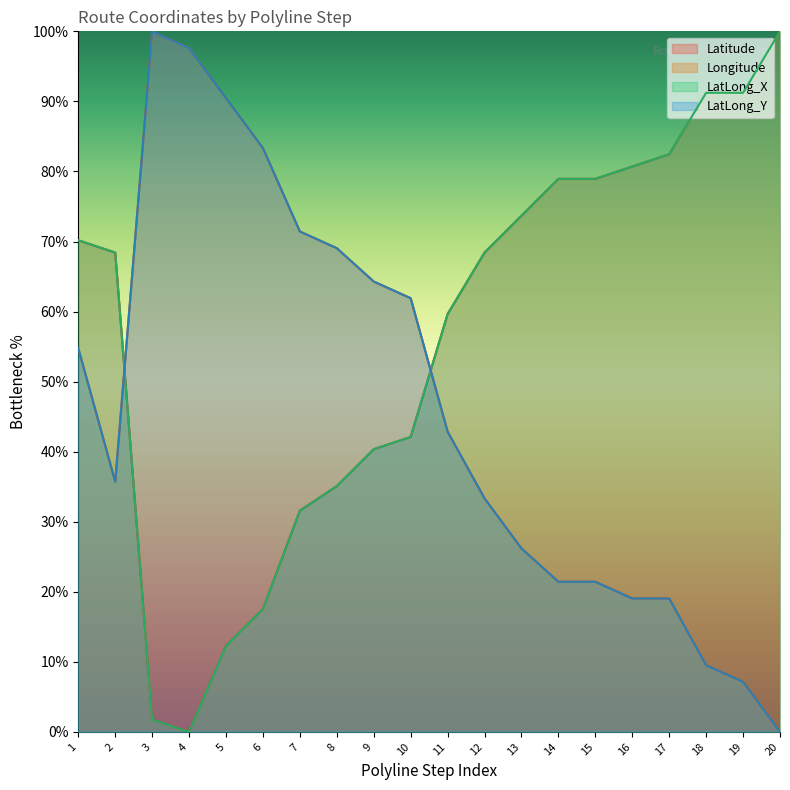

At which category is the sum across all series the highest?

1